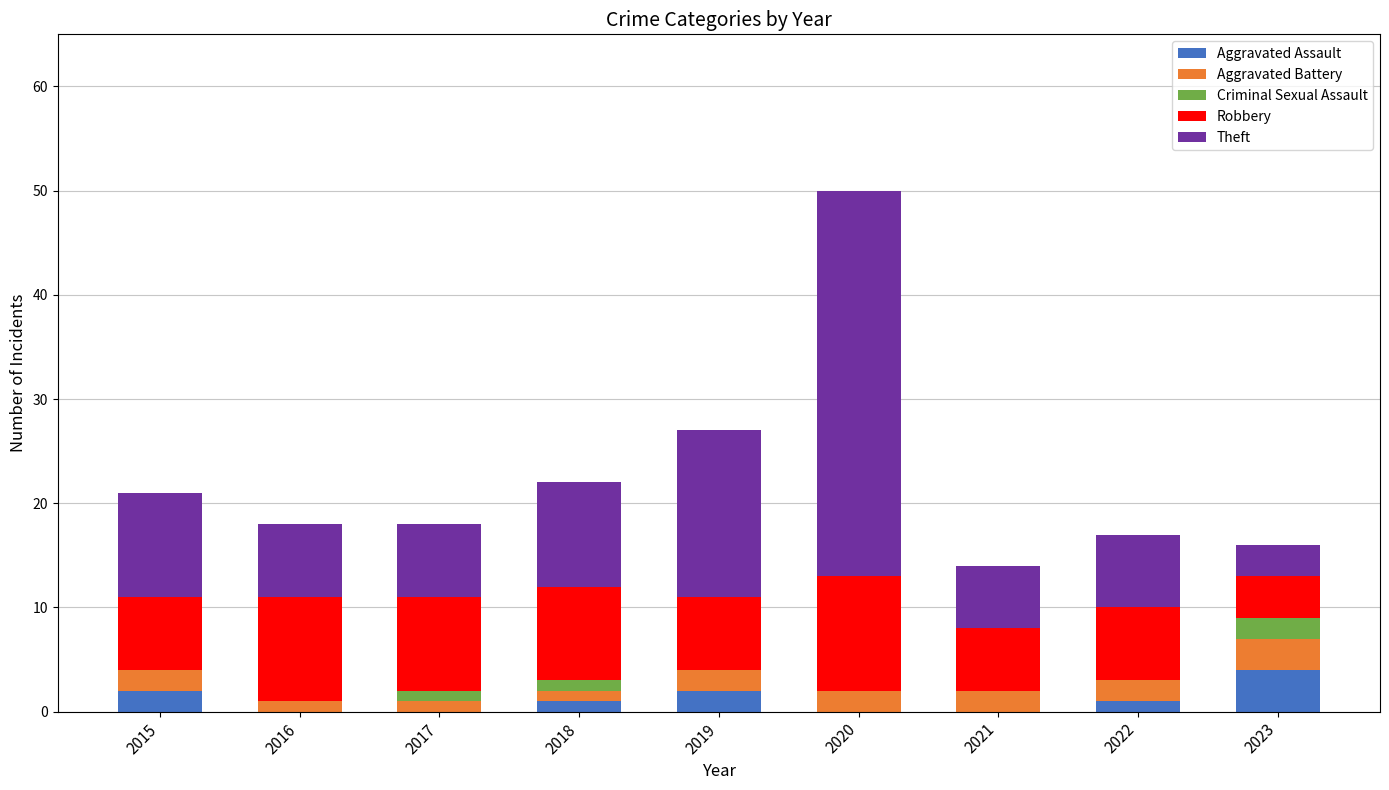

Is it true that Aggravated Assault equals 0 at 2017?

True